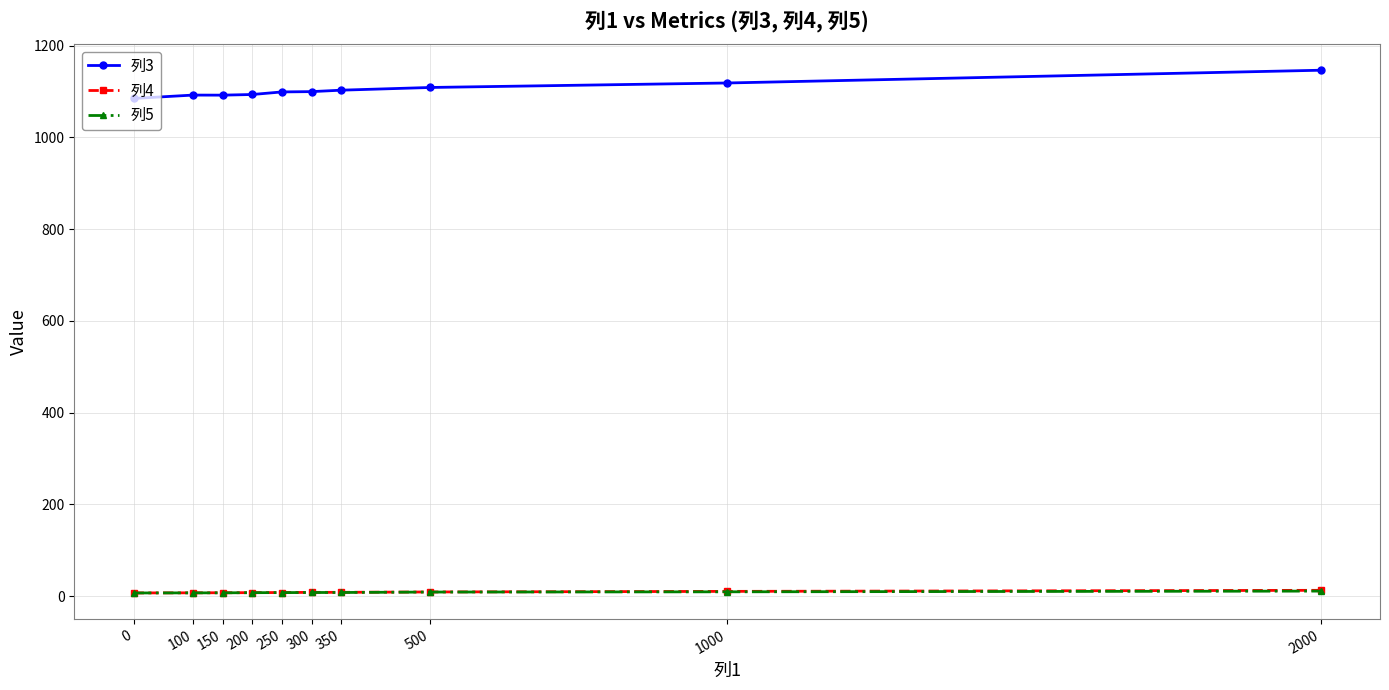

True or false: 列5 and 列3 intersect in this chart.

False